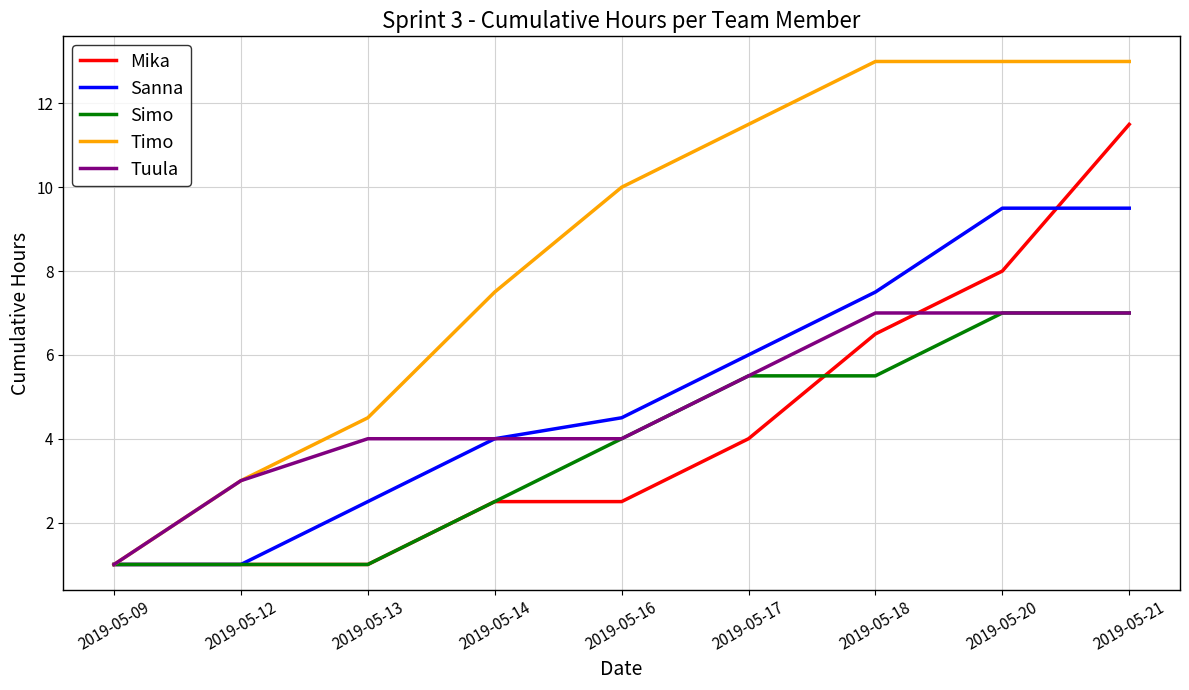

True or false: Sanna has a value of 4.0 at 2019-05-14.

True